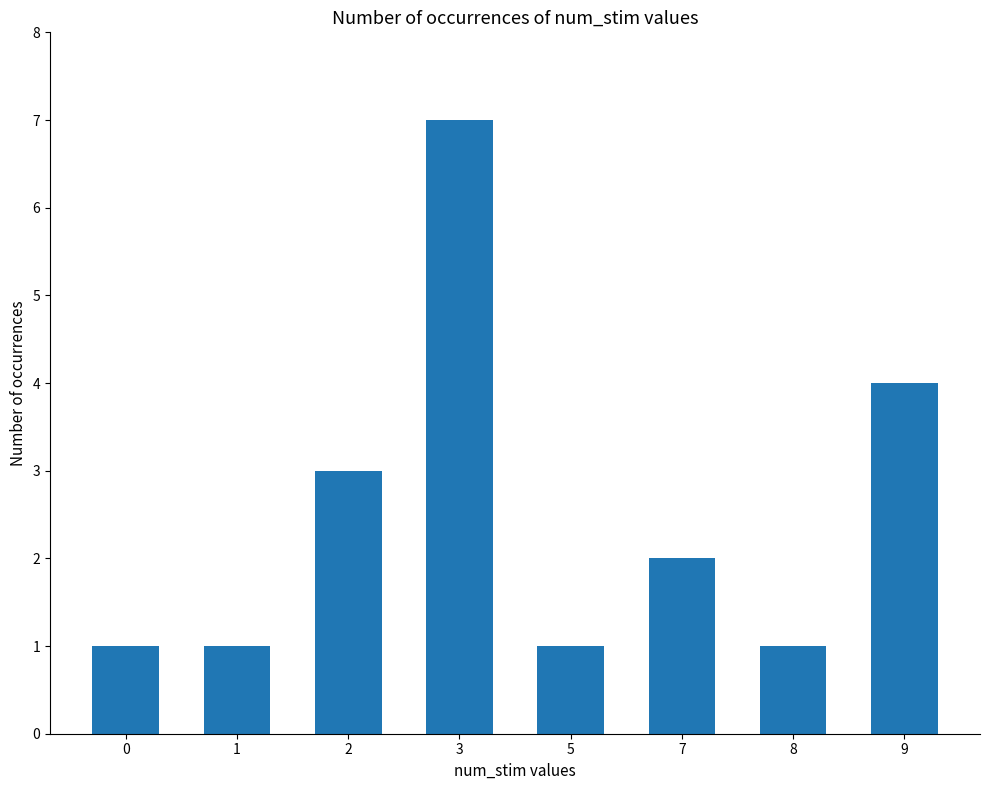

Read the value at 7.

2